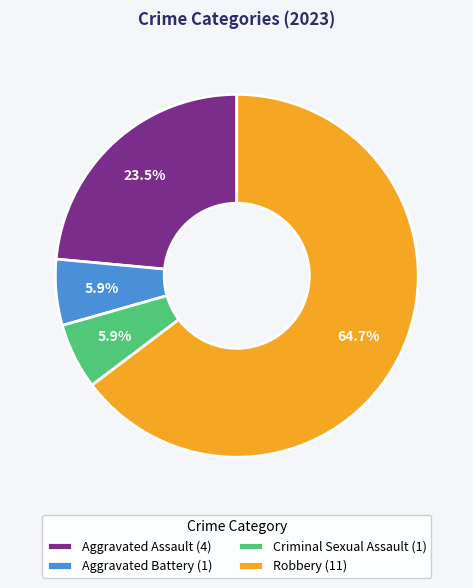

How many slices are in this pie chart?

4